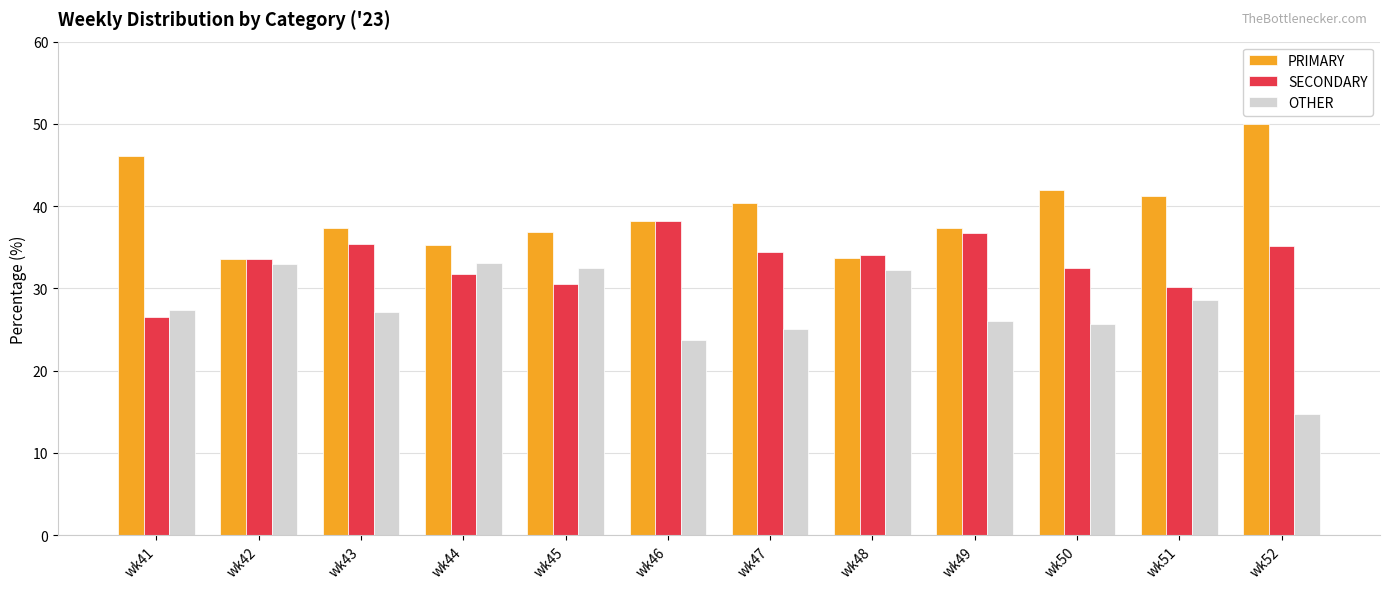

True or false: SECONDARY has a value of 15.4 at wk46.

False